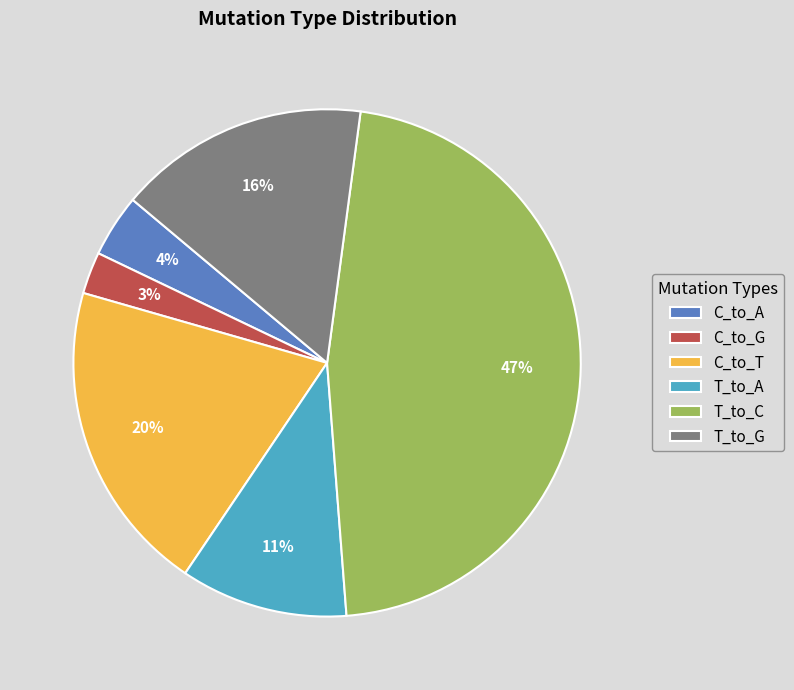

What percentage is the C_to_A slice, to the nearest percent?

4%